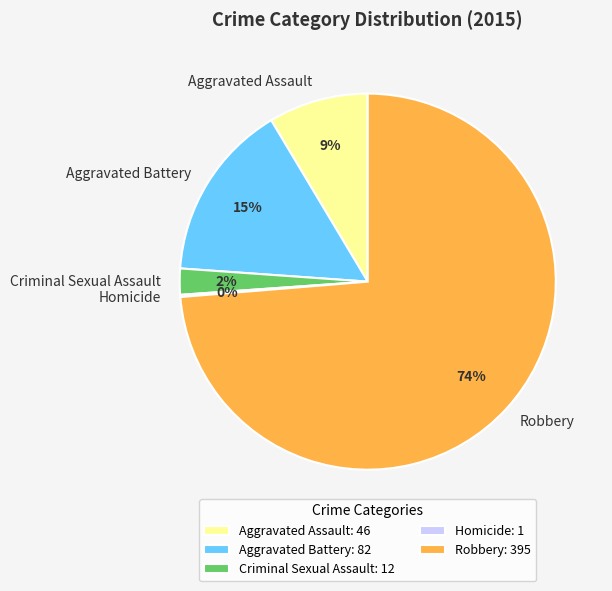

To the nearest percent, what portion does Criminal Sexual Assault represent?

2%